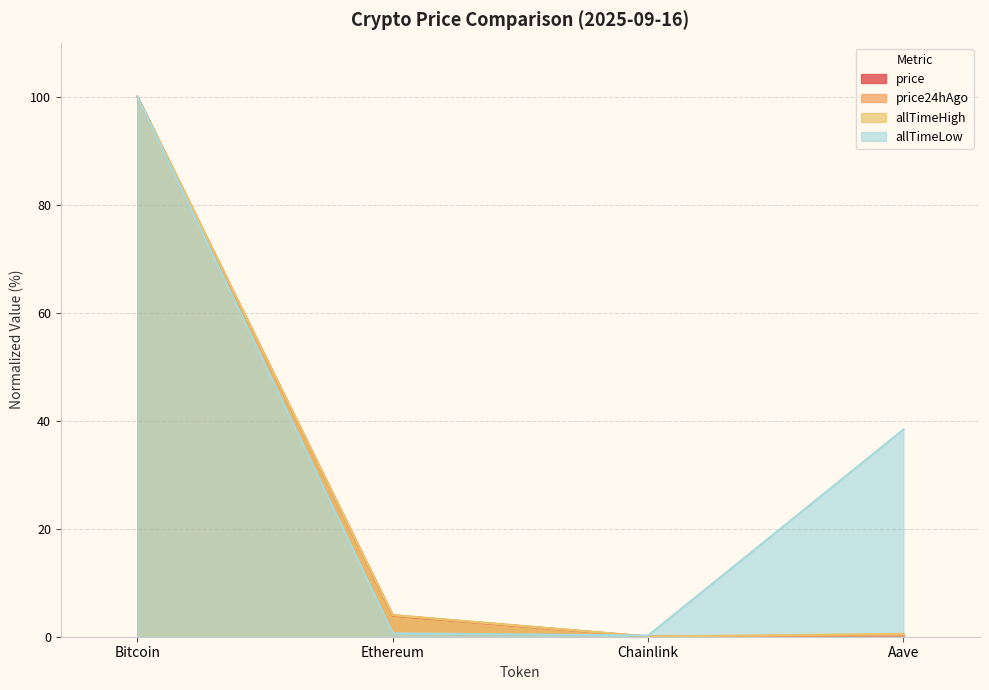

What is the label of the 4th point from the left?

Aave